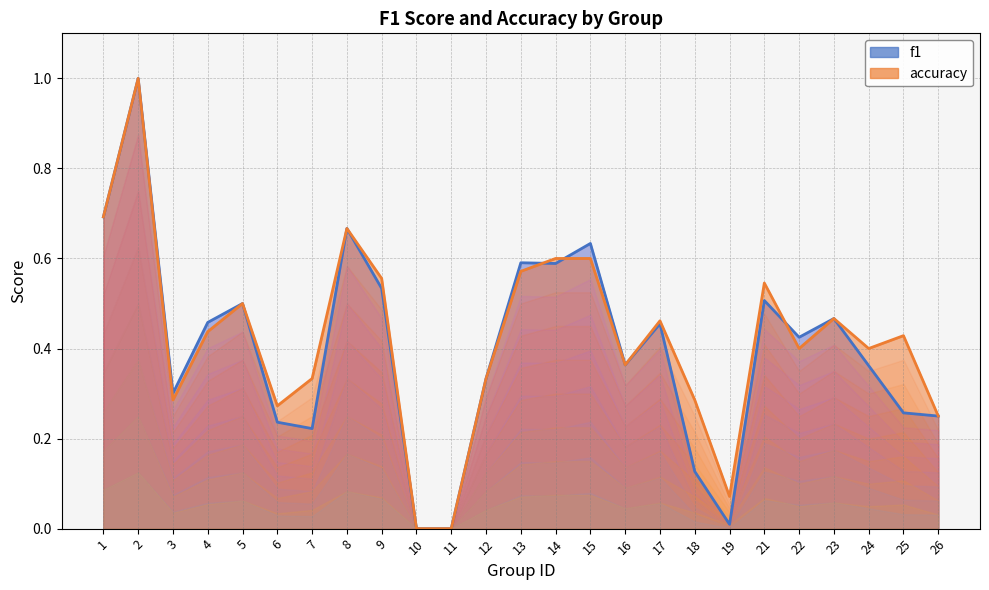

At which category is the sum across all series the highest?

2